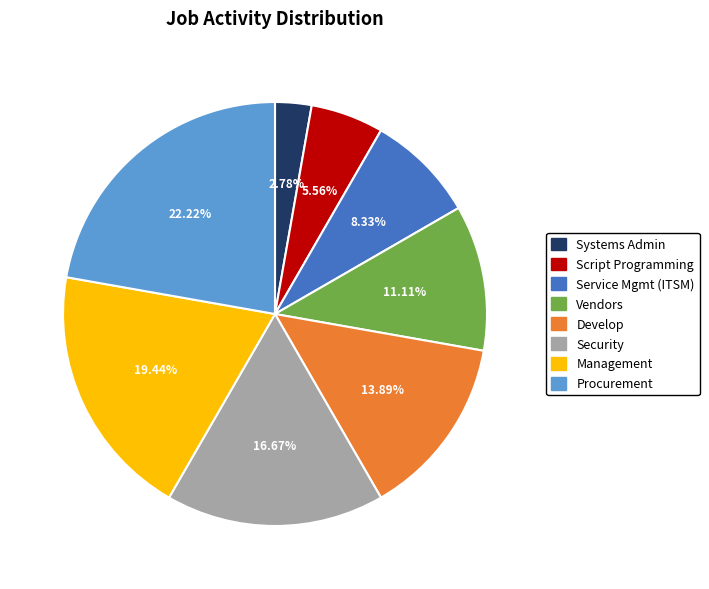

Which has a higher value, Service Mgmt (ITSM) or Security?

Security